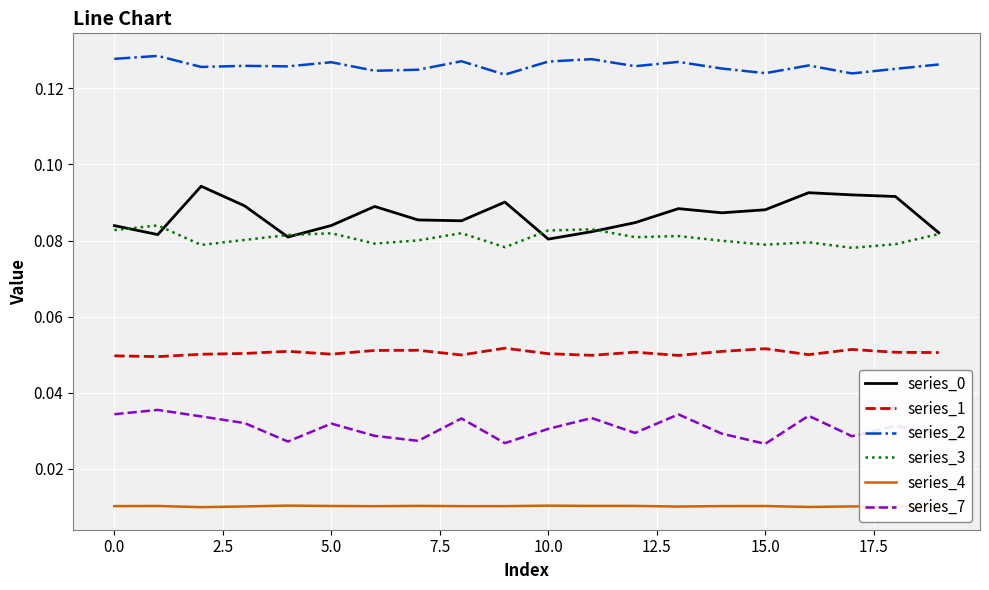

Which series has the largest total across all categories?

series_2